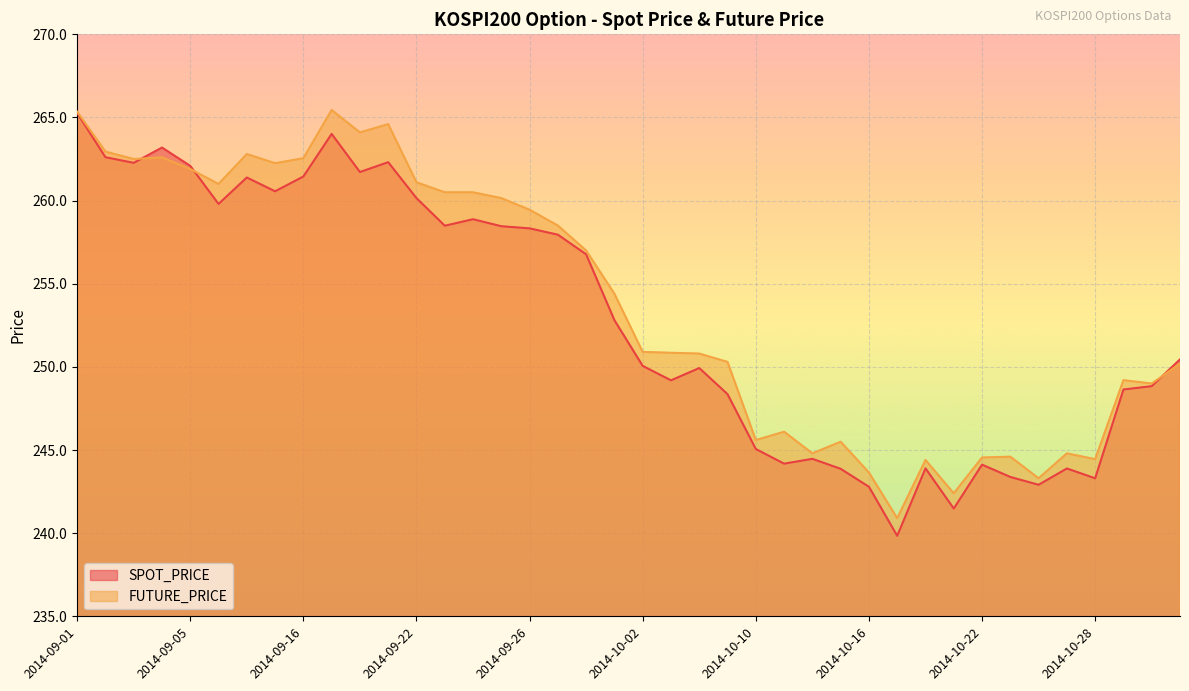

Rank the series at 2014-09-16 from highest to lowest value.

FUTURE_PRICE, SPOT_PRICE